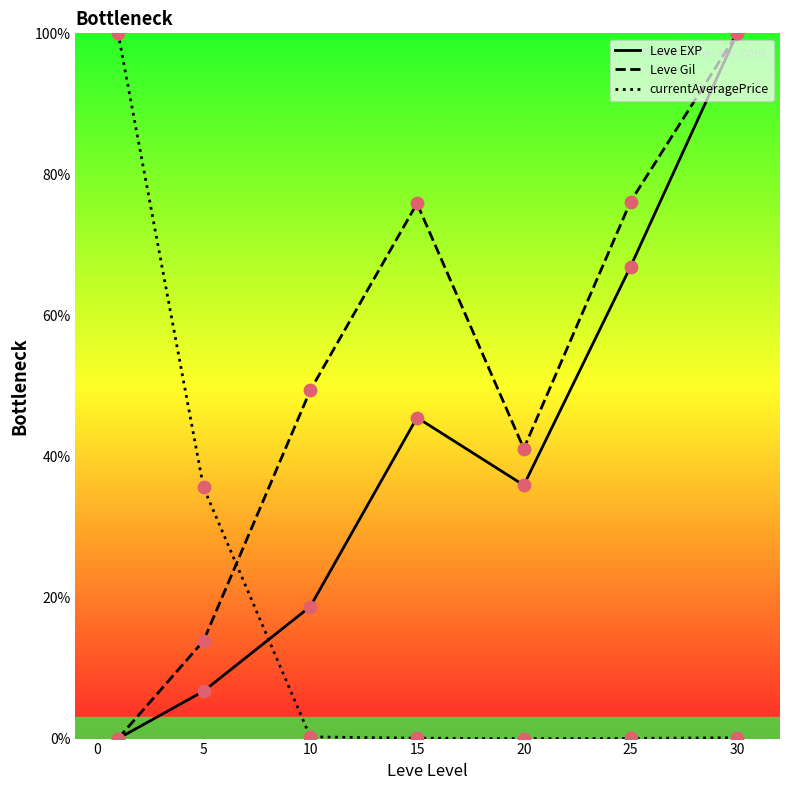

What are all the series names shown in the legend?

Leve EXP, Leve Gil, currentAveragePrice